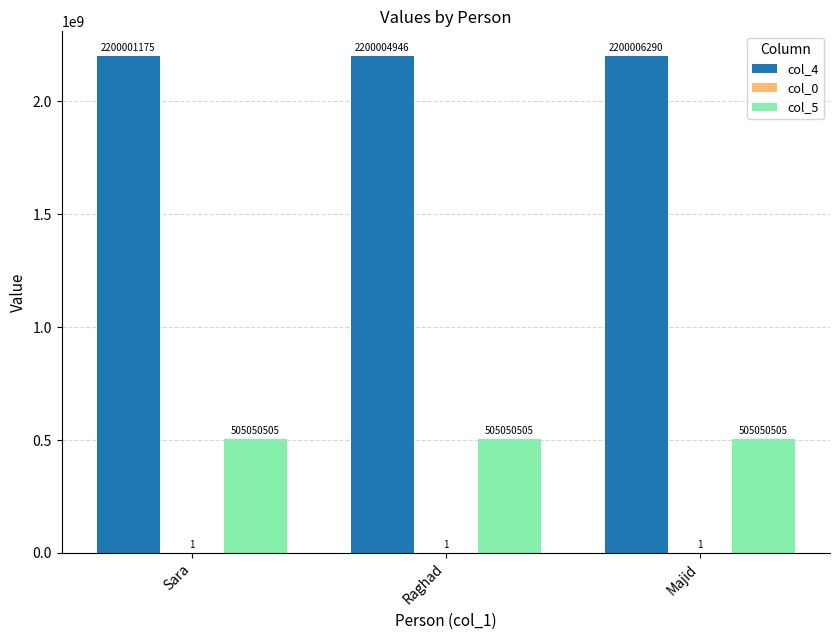

Which series has the largest total across all categories?

col_4